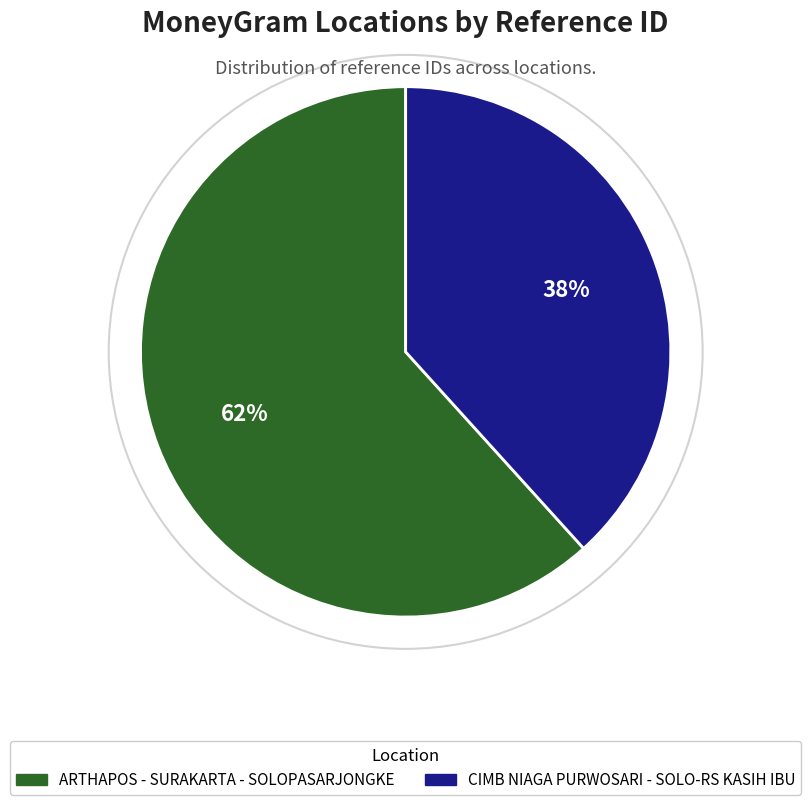

Which has a higher value, ARTHAPOS - SURAKARTA - SOLOPASARJONGKE or CIMB NIAGA PURWOSARI - SOLO-RS KASIH IBU?

ARTHAPOS - SURAKARTA - SOLOPASARJONGKE